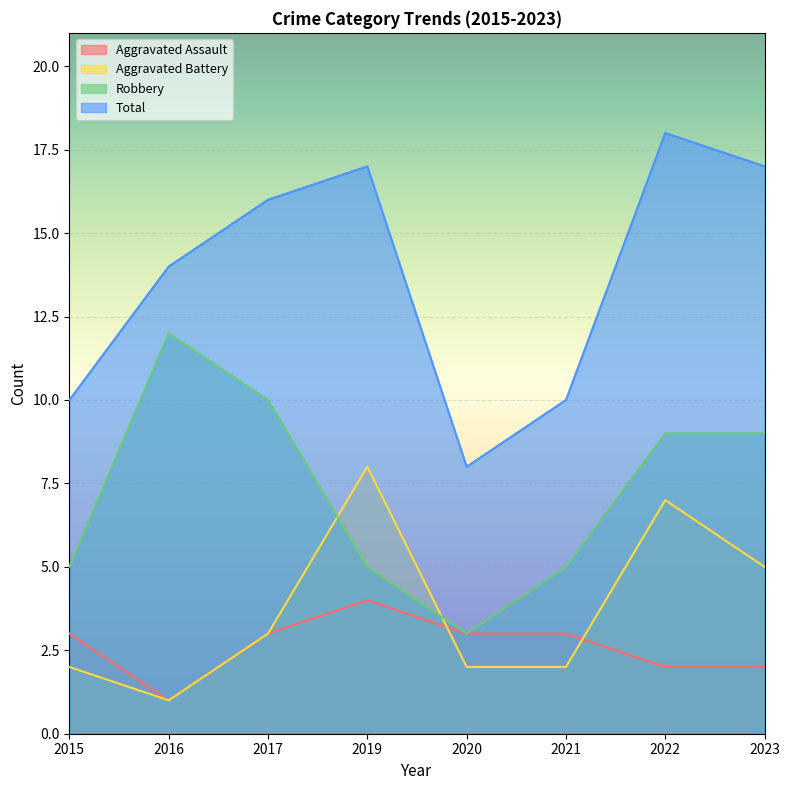

In Robbery, how many points are lower than both neighbors (excluding endpoints)?

1